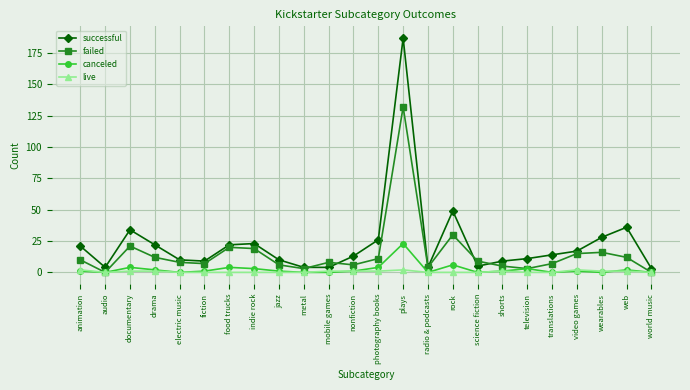

What are all the series names shown in the legend?

successful, failed, canceled, live